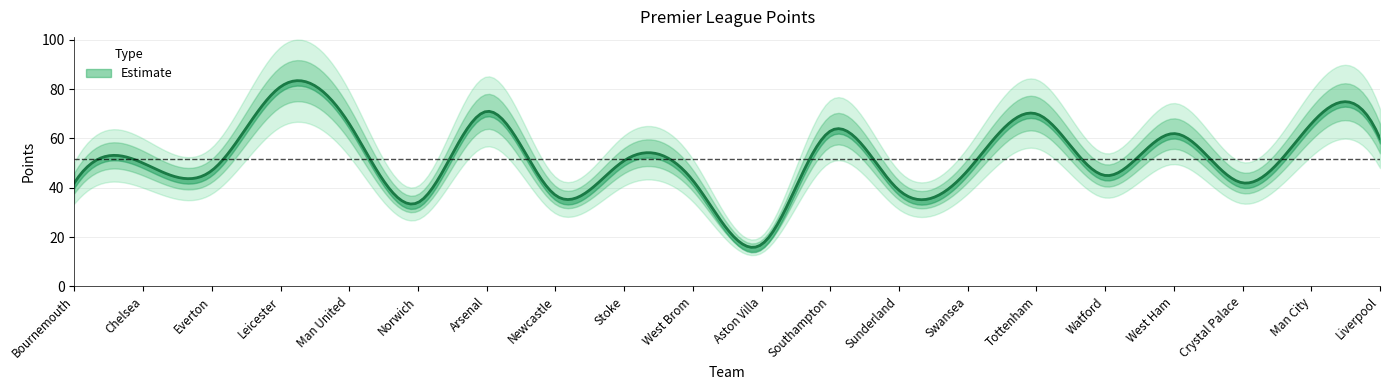

Reading left to right, list all the values displayed in this chart.

Bournemouth=42	Chelsea=50	Everton=47	Leicester=81	Man United=66	Norwich=34	Arsenal=71	Newcastle=37	Stoke=51	West Brom=43	Aston Villa=17	Southampton=63	Sunderland=39	Swansea=47	Tottenham=70	Watford=45	West Ham=62	Crystal Palace=42	Man City=66	Liverpool=60